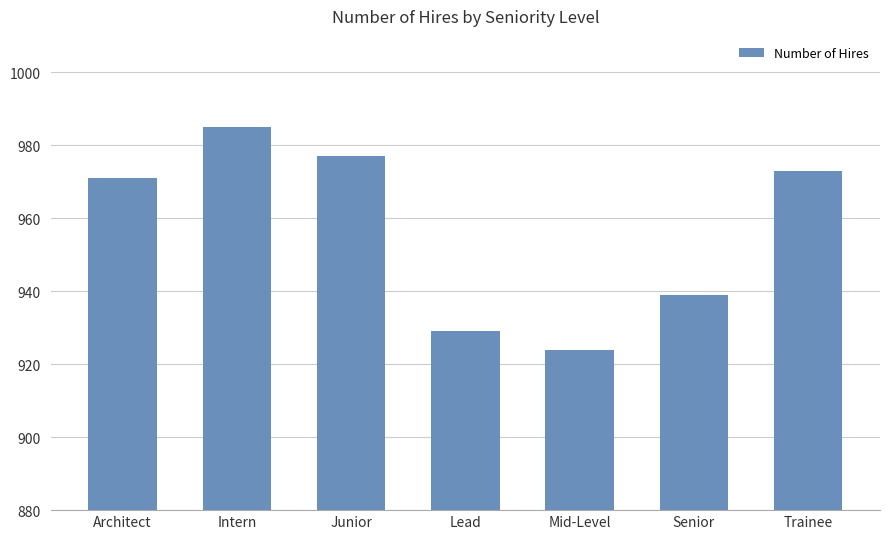

Approximately how many times larger is the value at Architect compared to Intern?

1.0